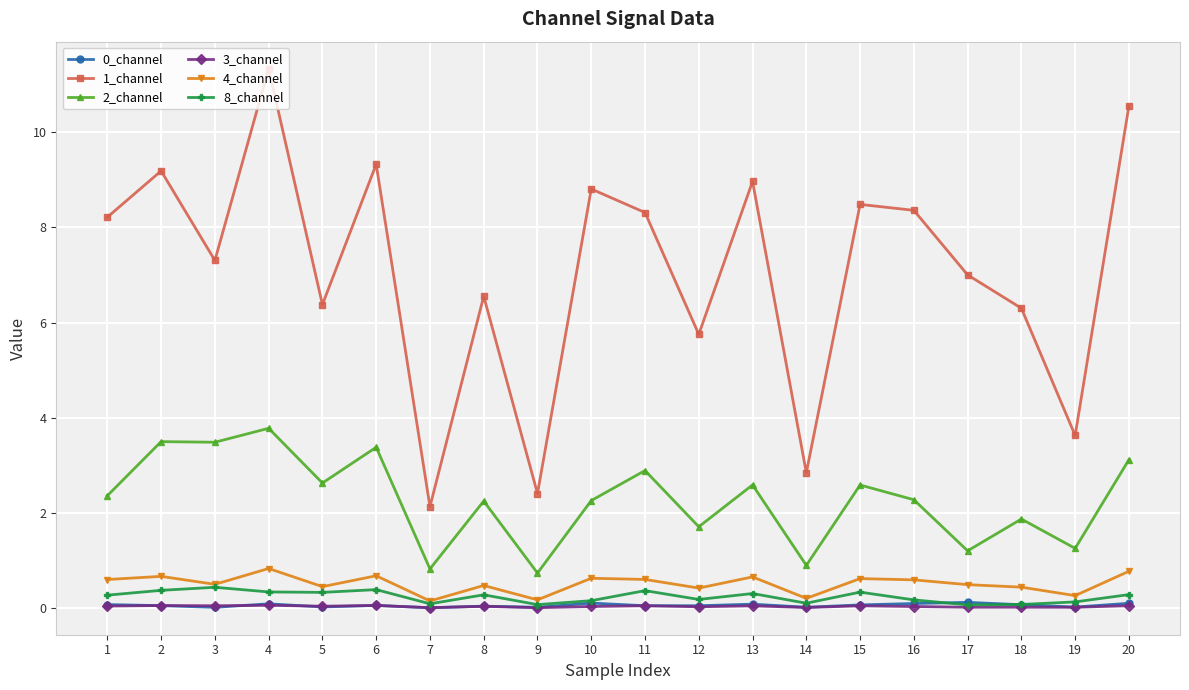

True or false: 3_channel and 1_channel cross at least once.

False